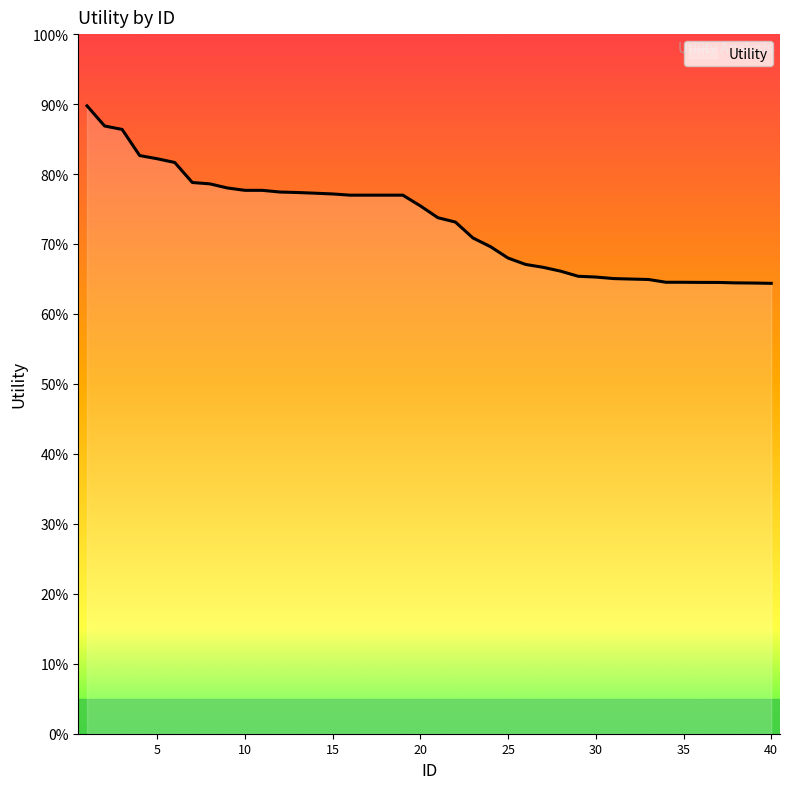

Which category has the lowest value across all series?

40